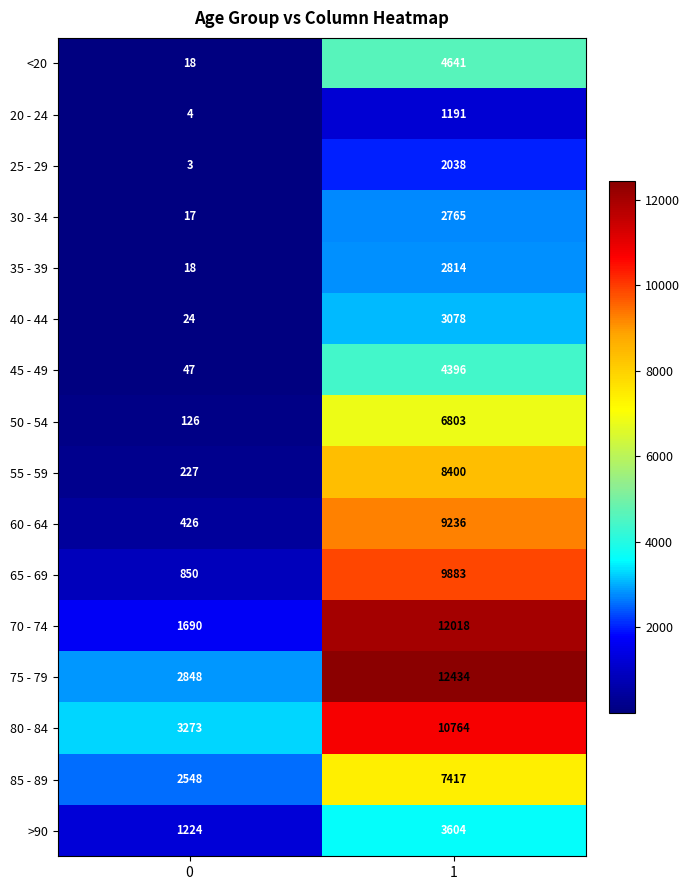

Which series has the largest total across all categories?

75 - 79